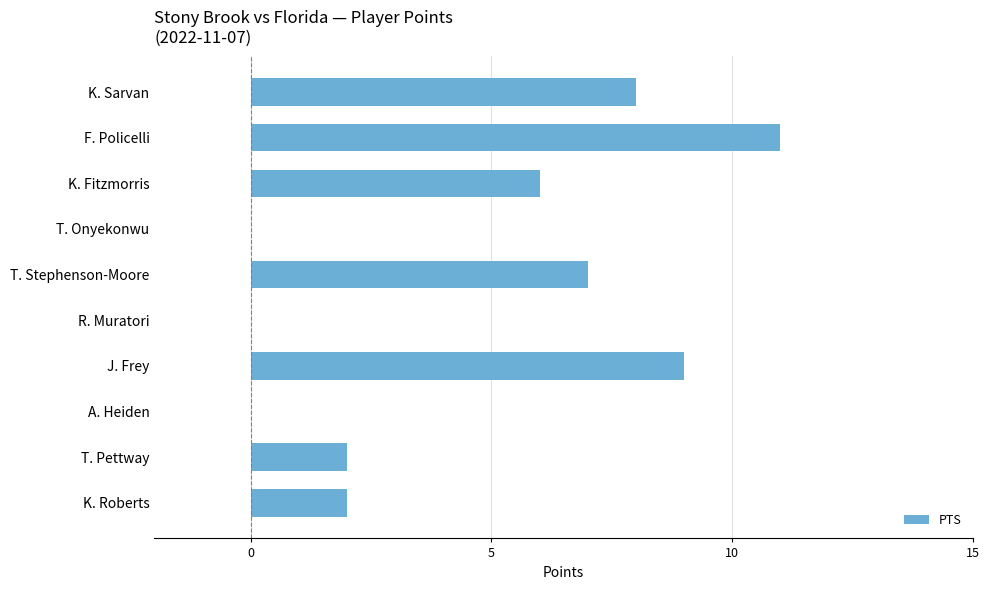

What is the sum of the values at J. Frey and R. Muratori?

9